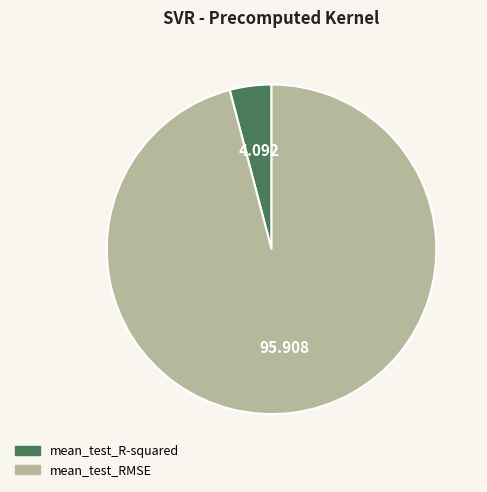

Which has a higher value, mean_test_RMSE or mean_test_R-squared?

mean_test_RMSE